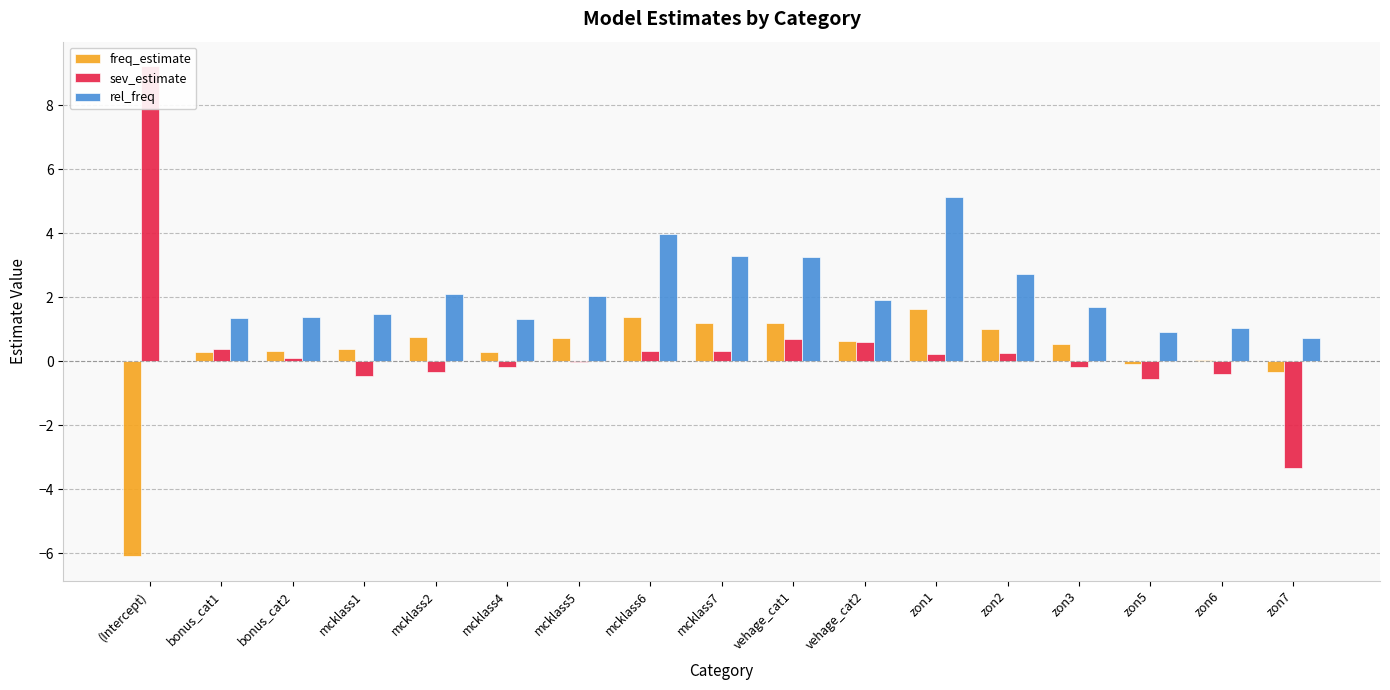

Read the freq_estimate value at zon2.

1.0